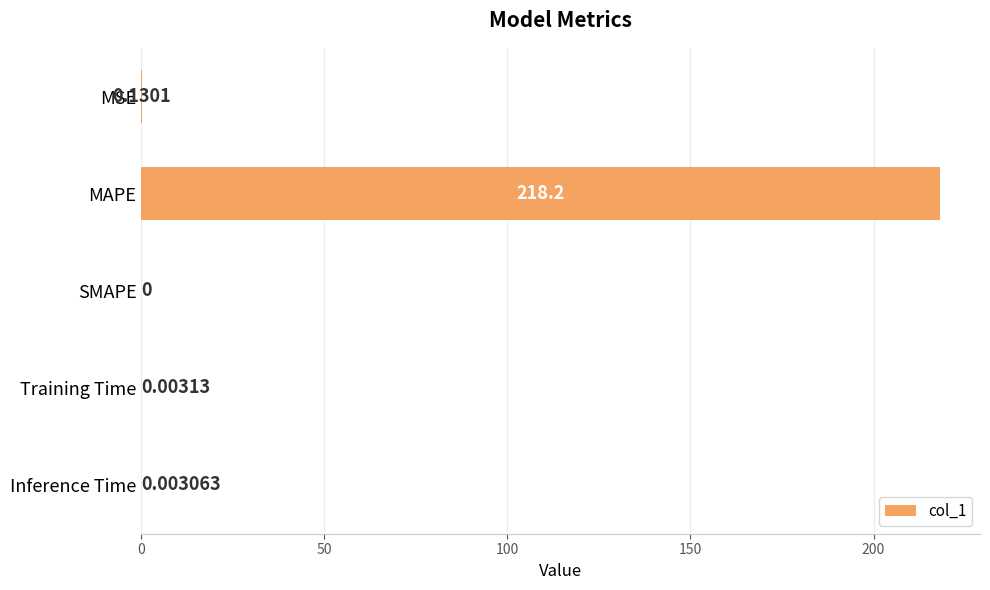

At which label is the value closest to 109?

MSE